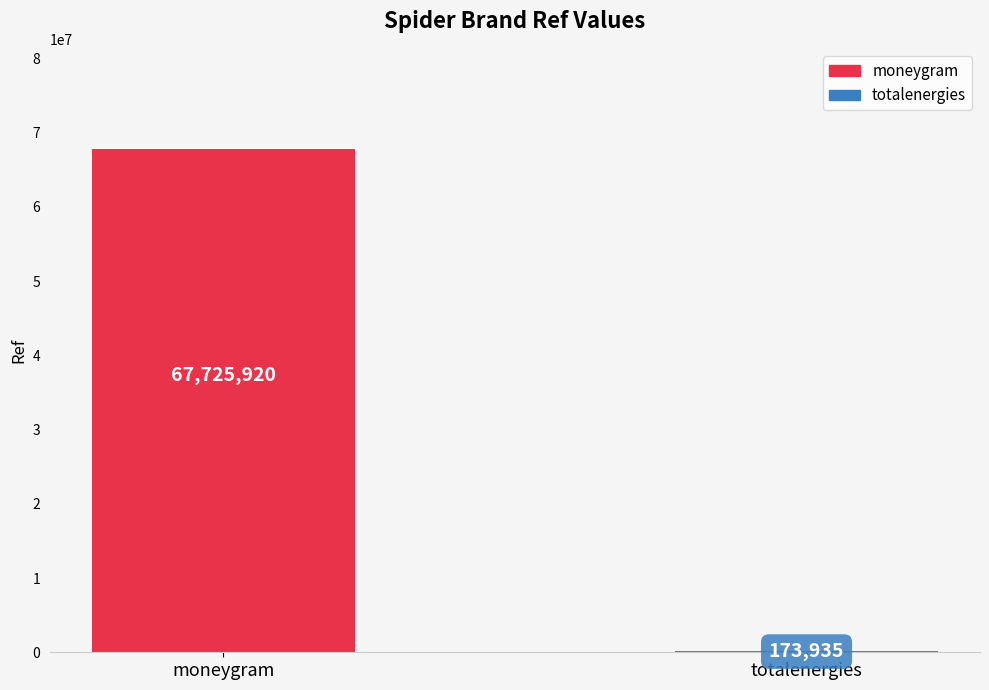

What is the difference between the values at totalenergies and moneygram?

67551985